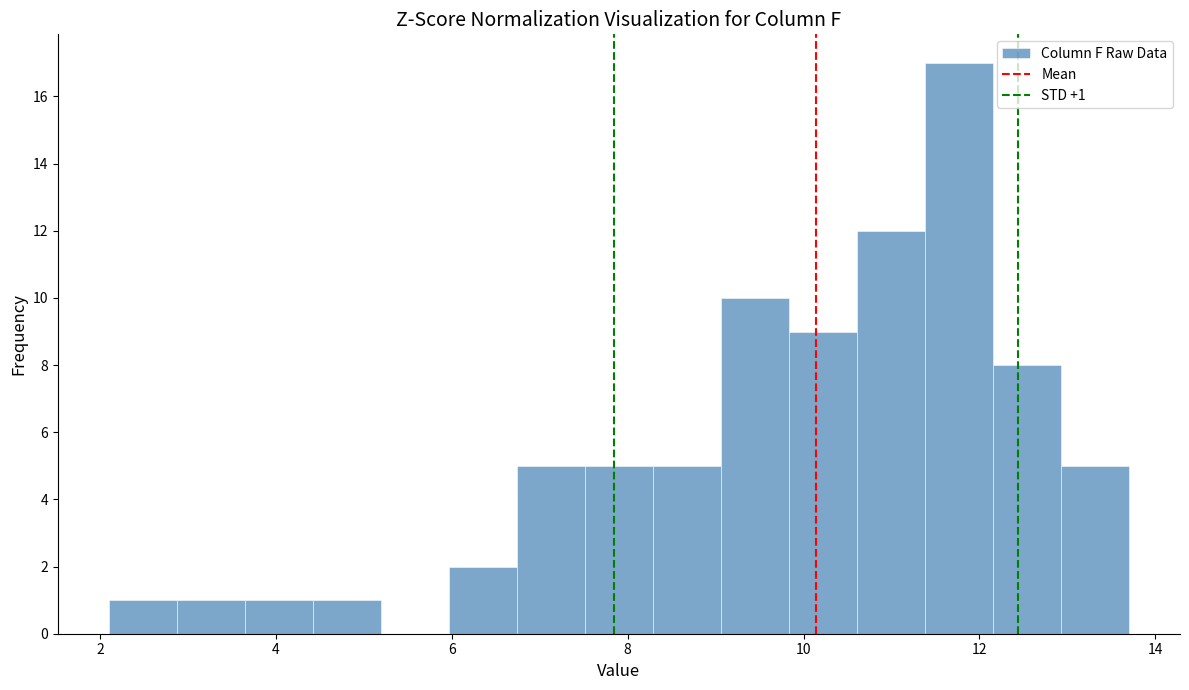

Read against the x-axis, roughly where is the centre of the tallest bar?

11.8